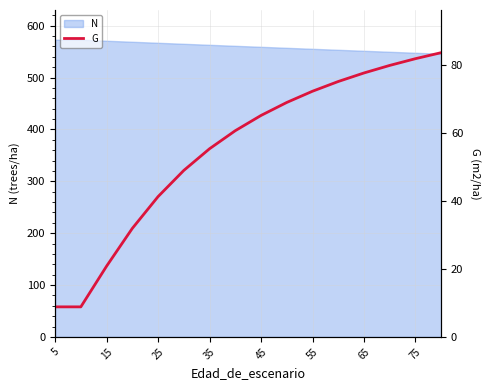

Reading left to right, extract all data points from this chart.

8.8	8.8	20.8	31.9	41.3	49.0	55.3	60.6	65.1	68.9	72.2	75.1	77.6	79.8	81.8	83.6